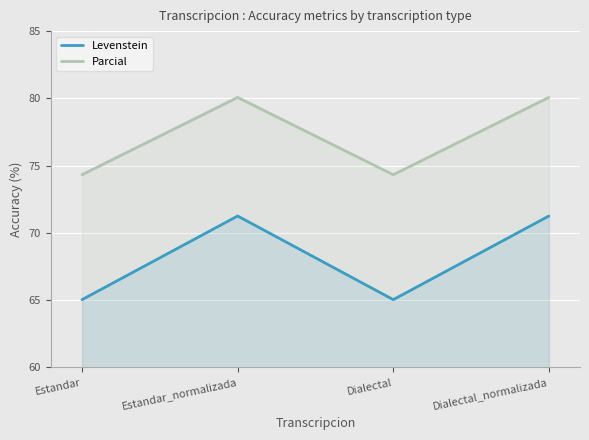

True or false: Parcial and Levenstein intersect in this chart.

False